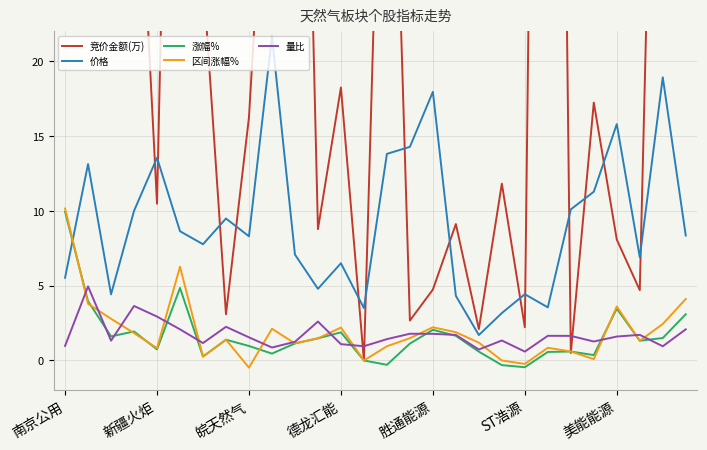

Which series has the largest range (max minus min)?

竞价金额(万)